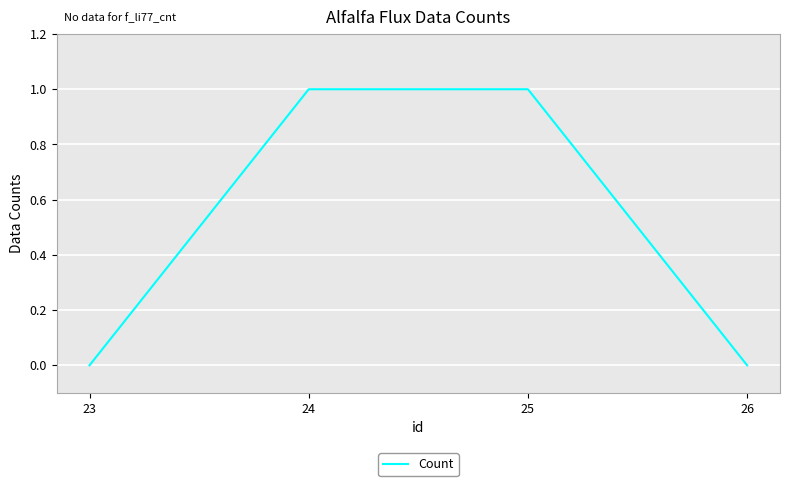

True or false: there are more than 1 points higher than both neighbors.

False